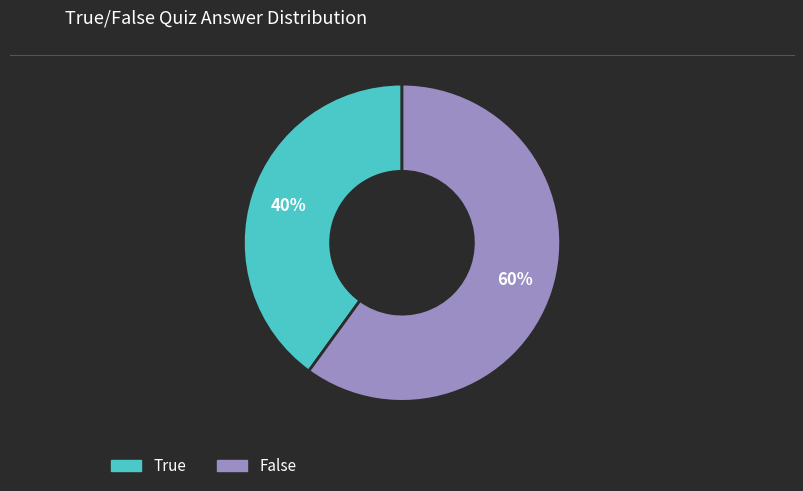

How many slices are in this pie chart?

2